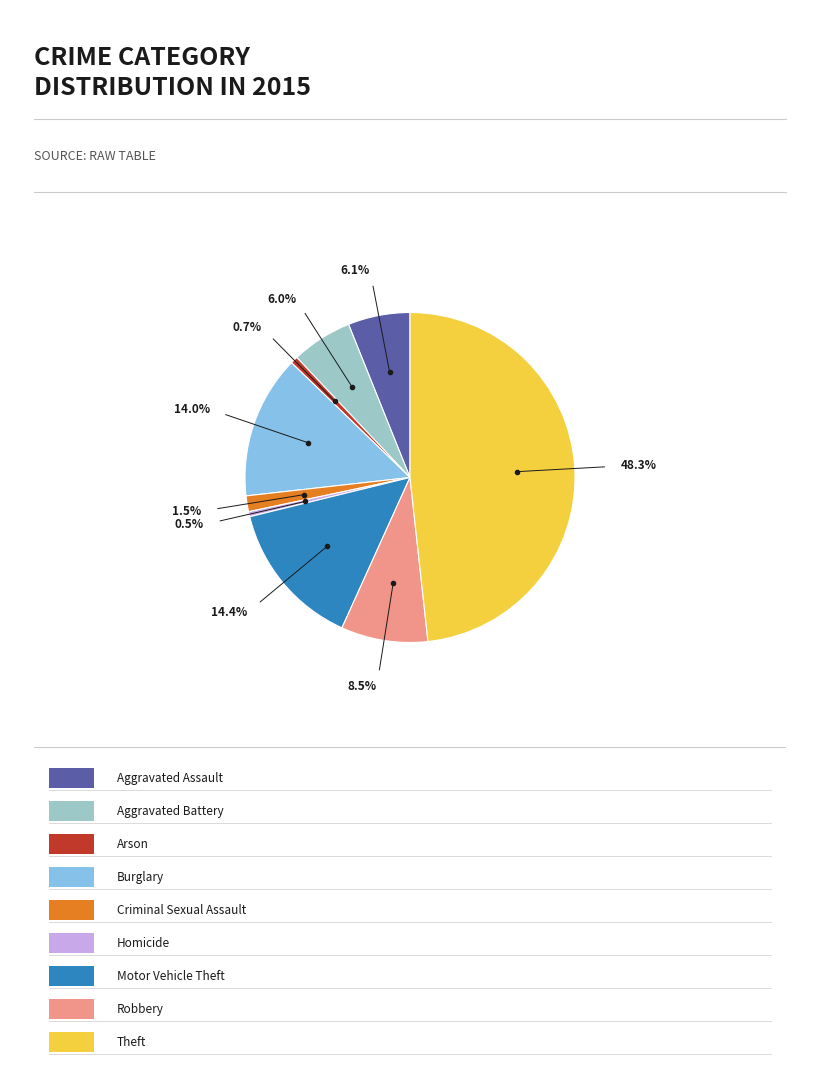

Count the number of slices in the pie.

9